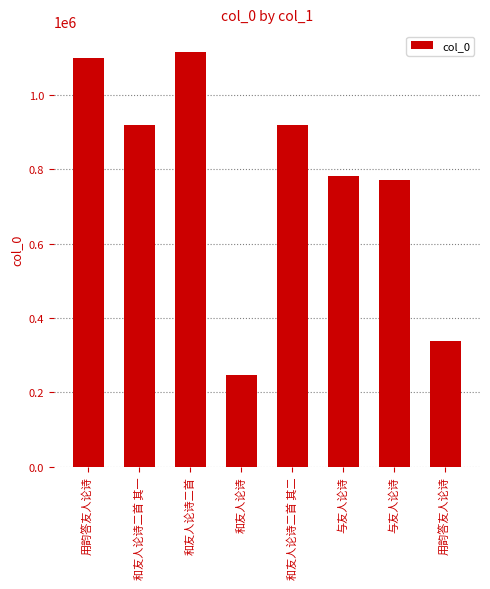

Approximately how many times larger is the value at 和友人论诗二首 其二 compared to 与友人论诗?

1.2